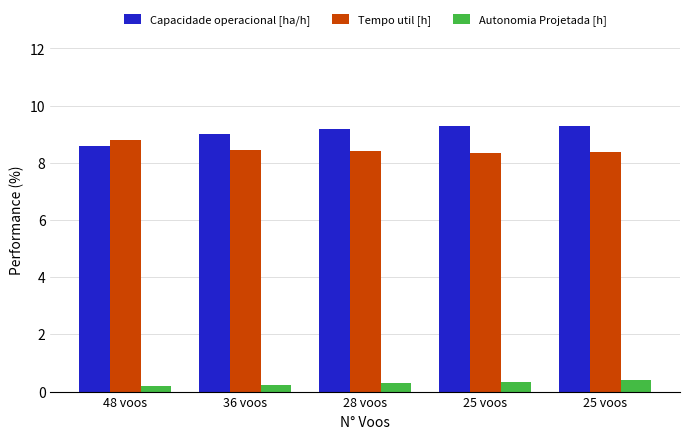

The value of Capacidade operacional [ha/h] at 25 voos is 9.3. True or false?

True